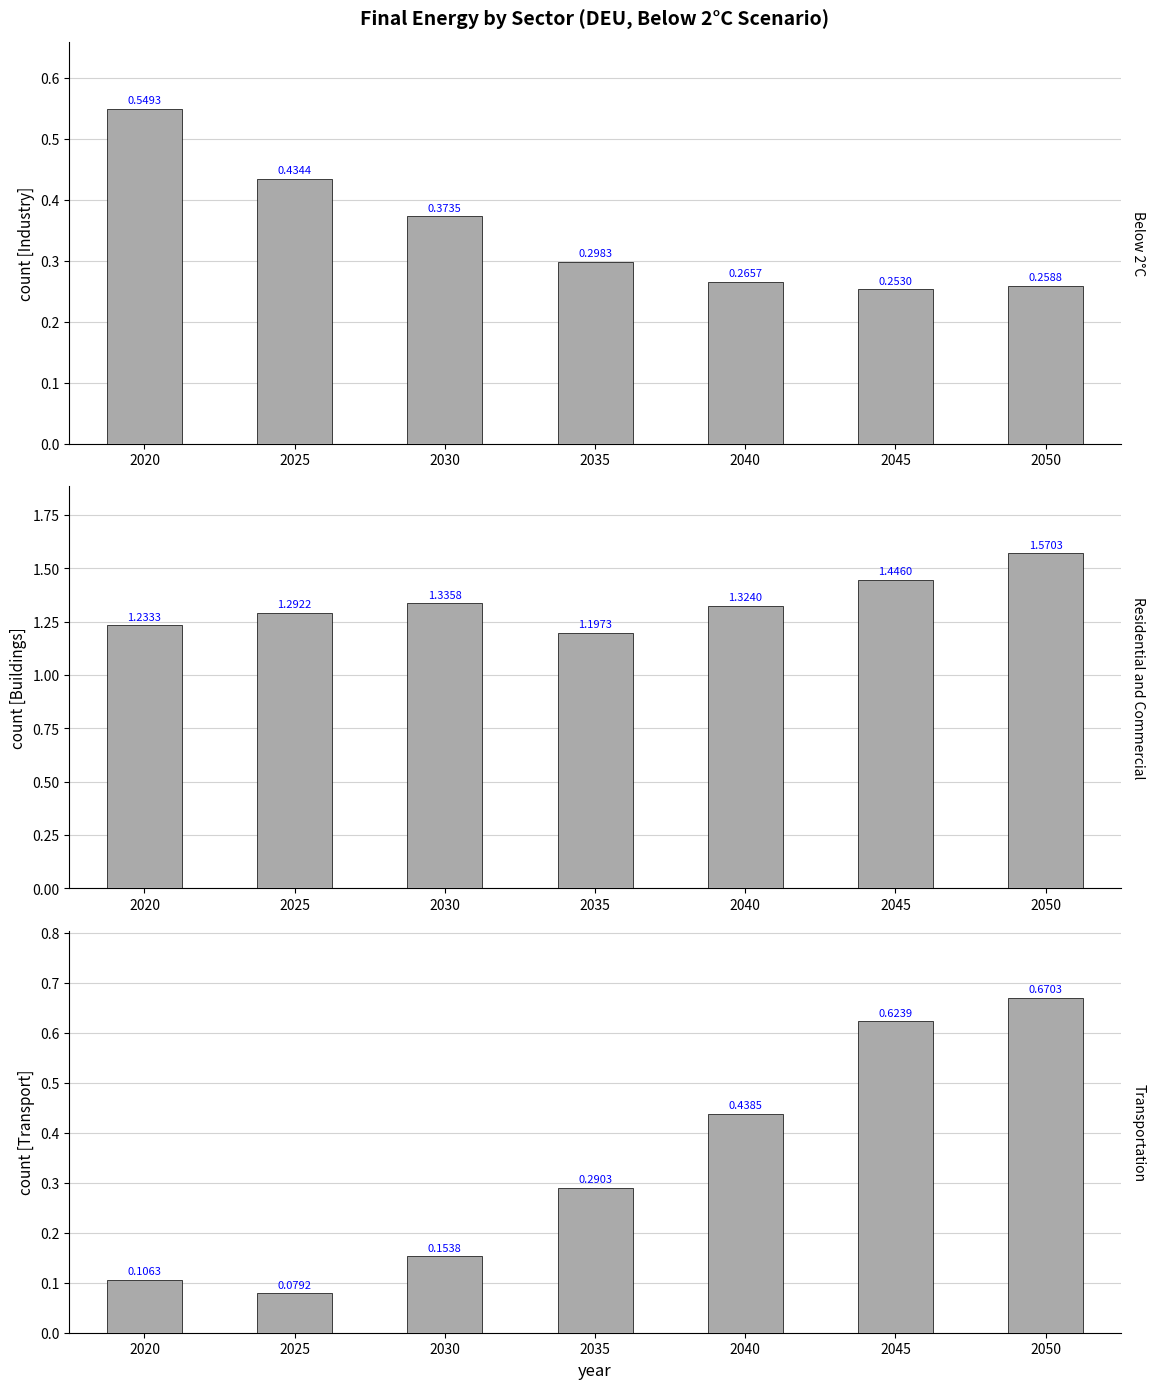

What is the total value across all series at 2030?

1.9